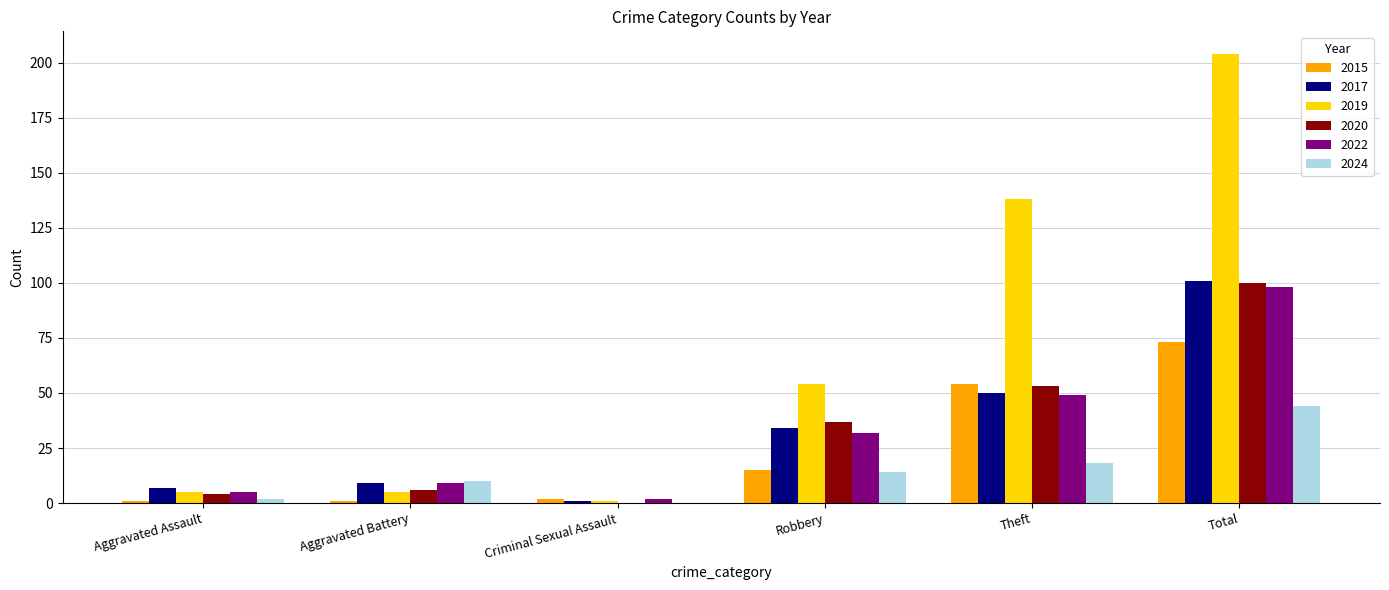

What is the difference between the 2024 values at Aggravated Assault and Aggravated Battery?

8